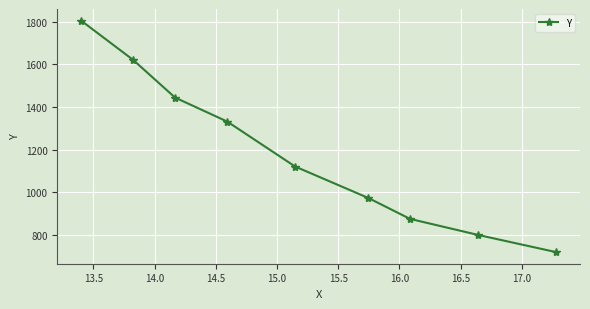

How many values are below 1121?

4